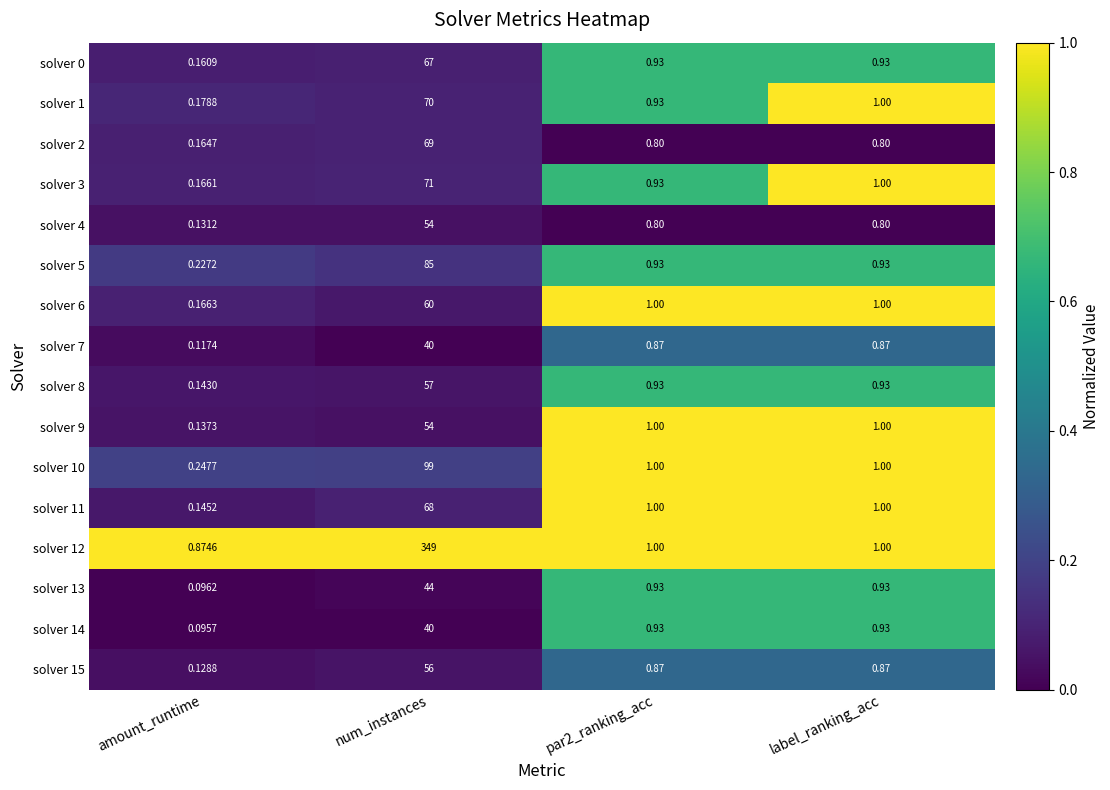

Which category has the lowest value across all series?

amount_runtime